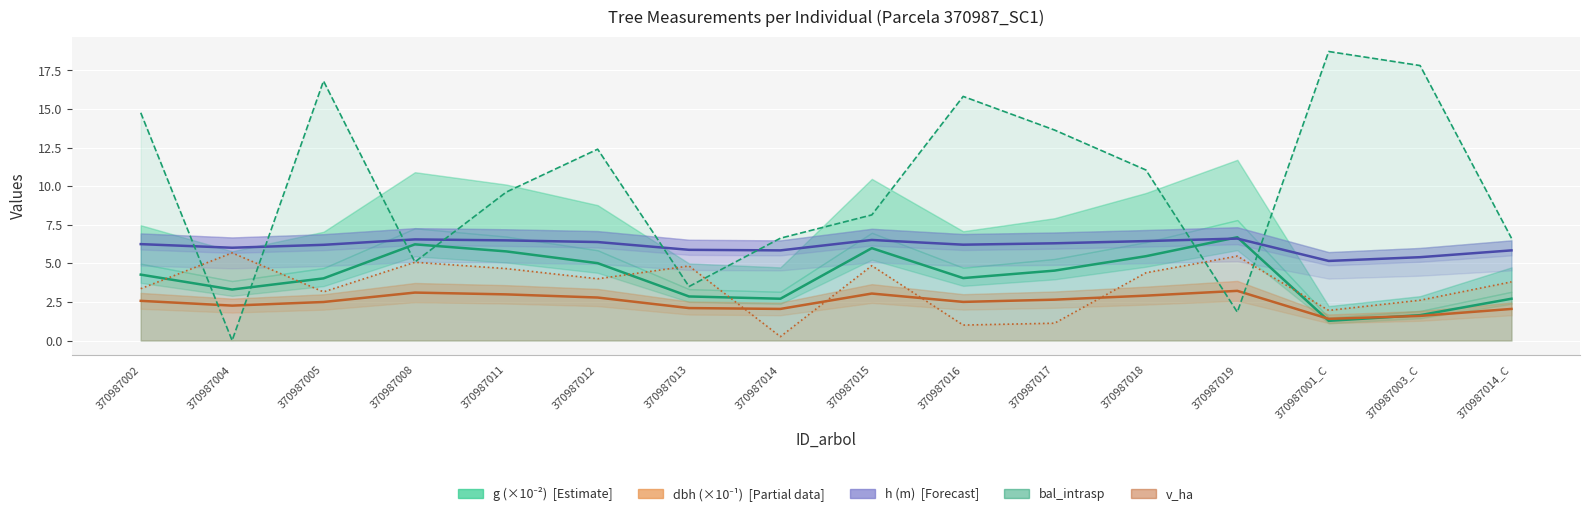

True or false: h (m) and dbh (×10⁻¹) cross at least once.

False